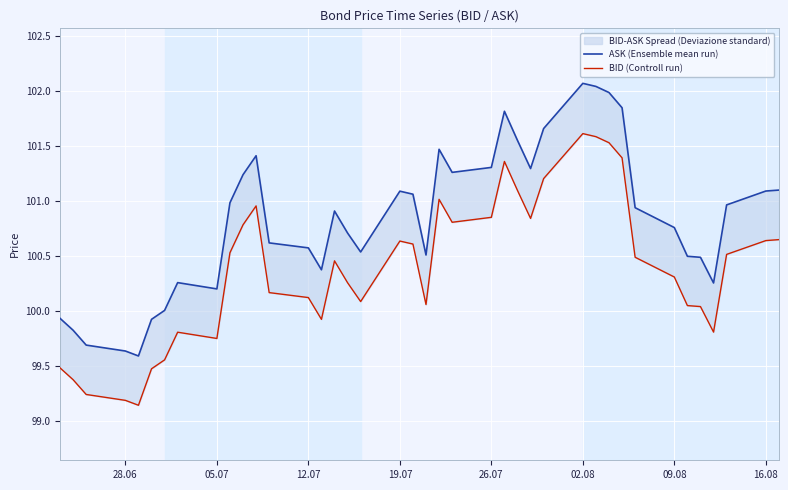

How many categories are shown in the chart?

40